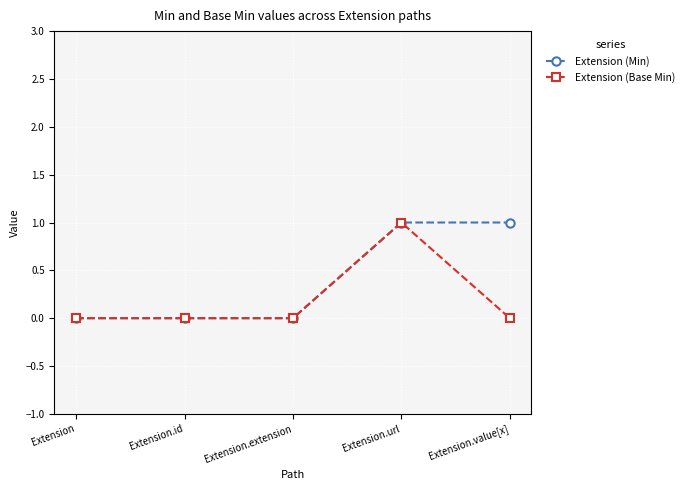

Reading left to right, what are all the values shown in this chart?

Extension (Min): Extension=0	Extension.id=0	Extension.extension=0	Extension.url=1	Extension.value[x]=1
Extension (Base Min): Extension=0	Extension.id=0	Extension.extension=0	Extension.url=1	Extension.value[x]=0